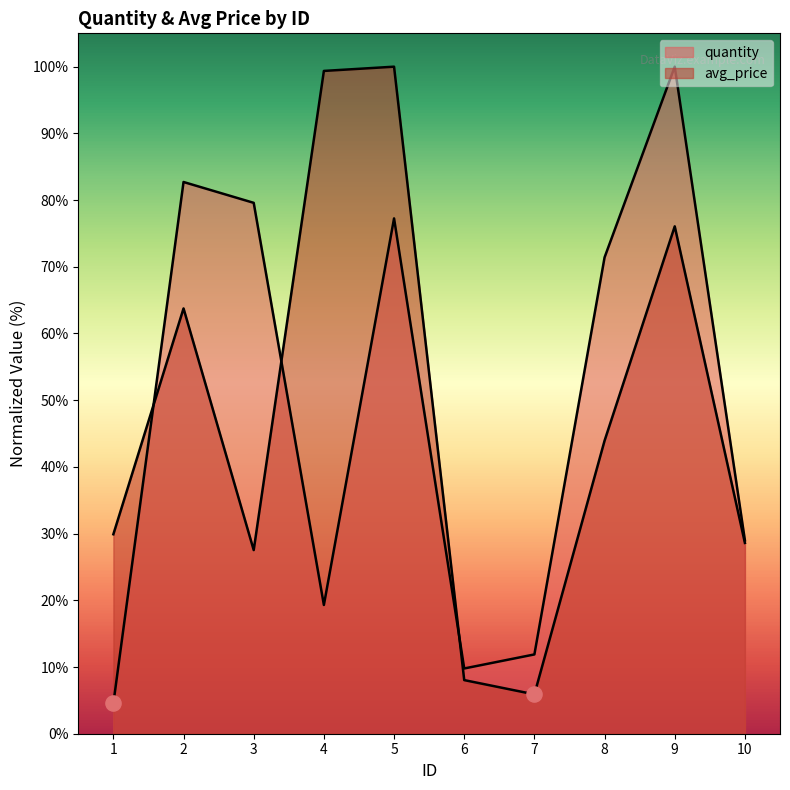

At how many categories does at least one series exceed 63?

6